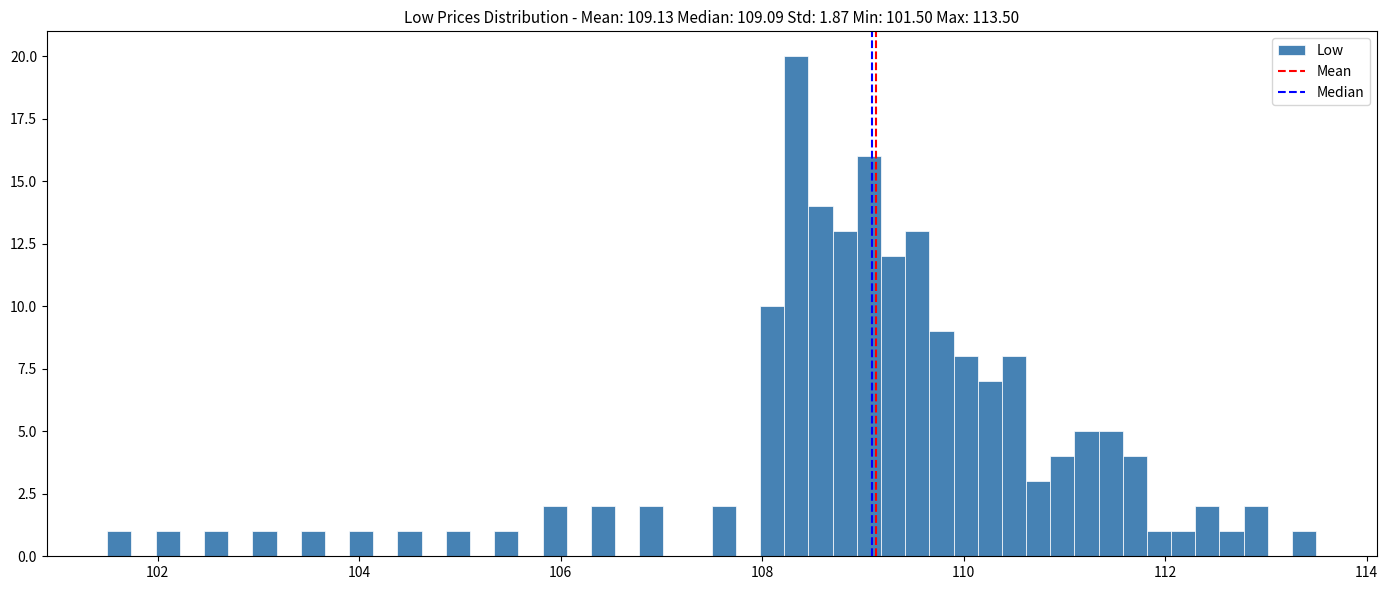

Around what value on the x-axis is the tallest bar? Give the approximate position of its centre, as read against the axis.

108.4